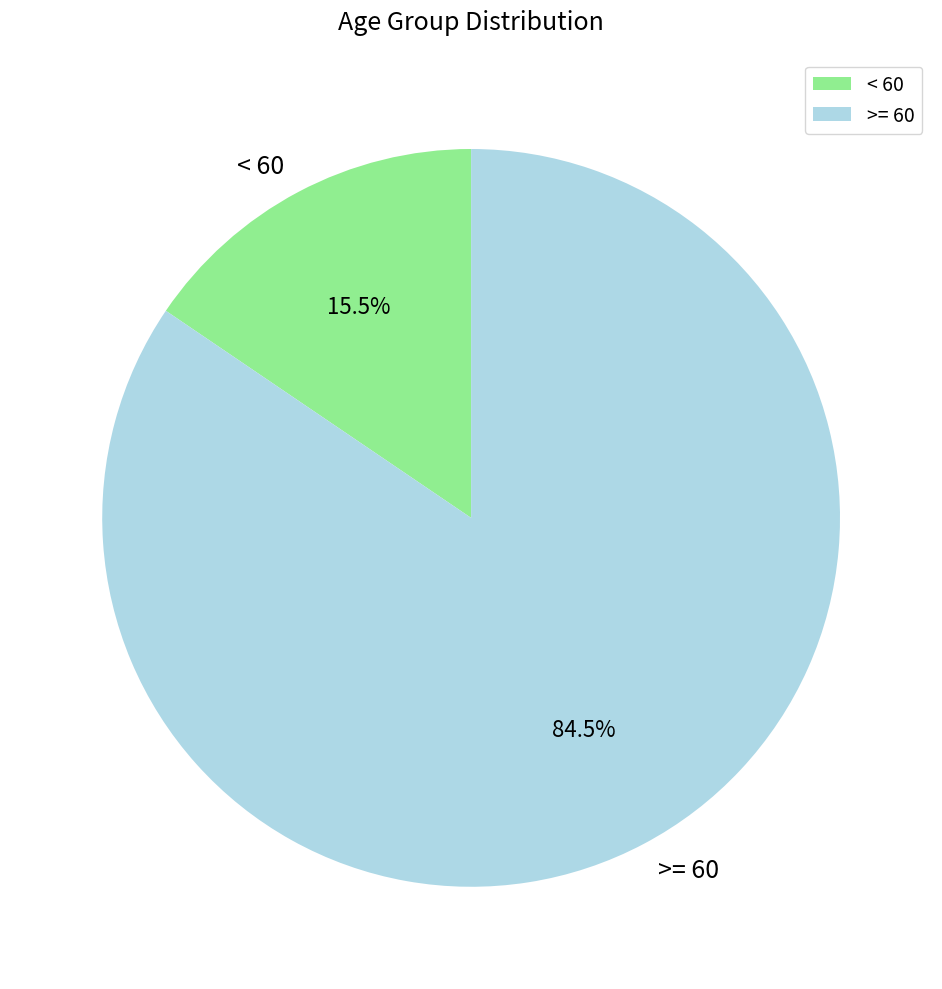

Rank the categories by value from lowest to highest.

< 60, >= 60